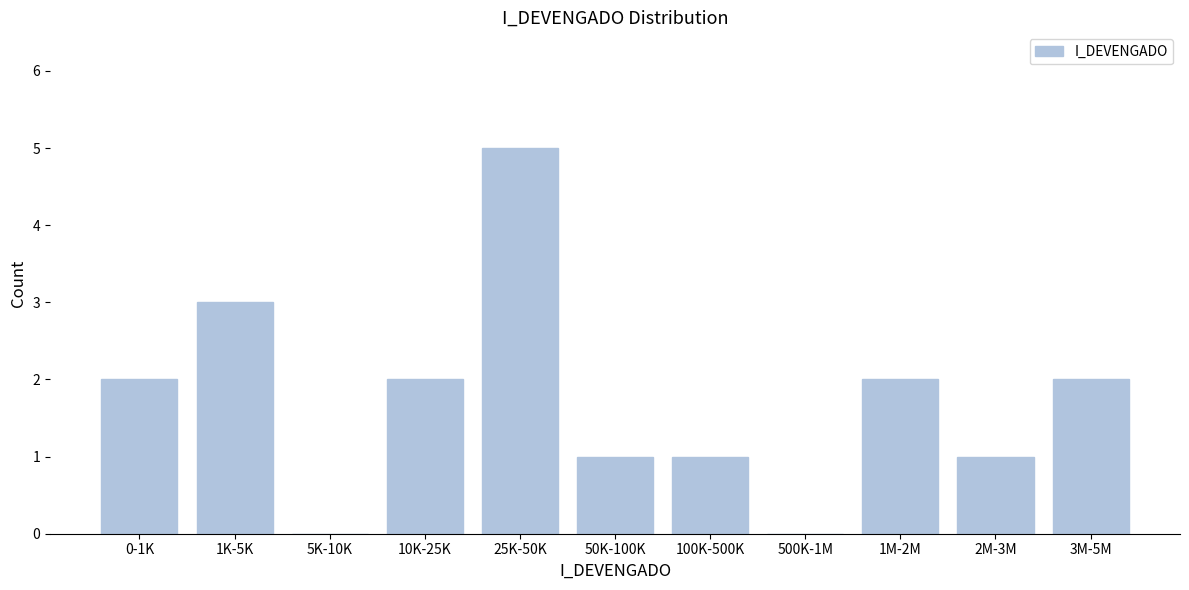

Reading left to right, list all the values displayed in this chart.

0-1K=2	1K-5K=3	5K-10K=0	10K-25K=2	25K-50K=5	50K-100K=1	100K-500K=1	500K-1M=0	1M-2M=2	2M-3M=1	3M-5M=2